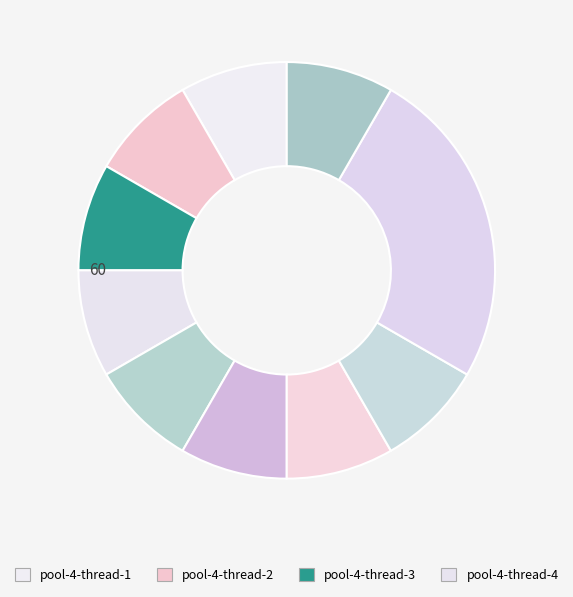

Count the number of slices in the pie.

10